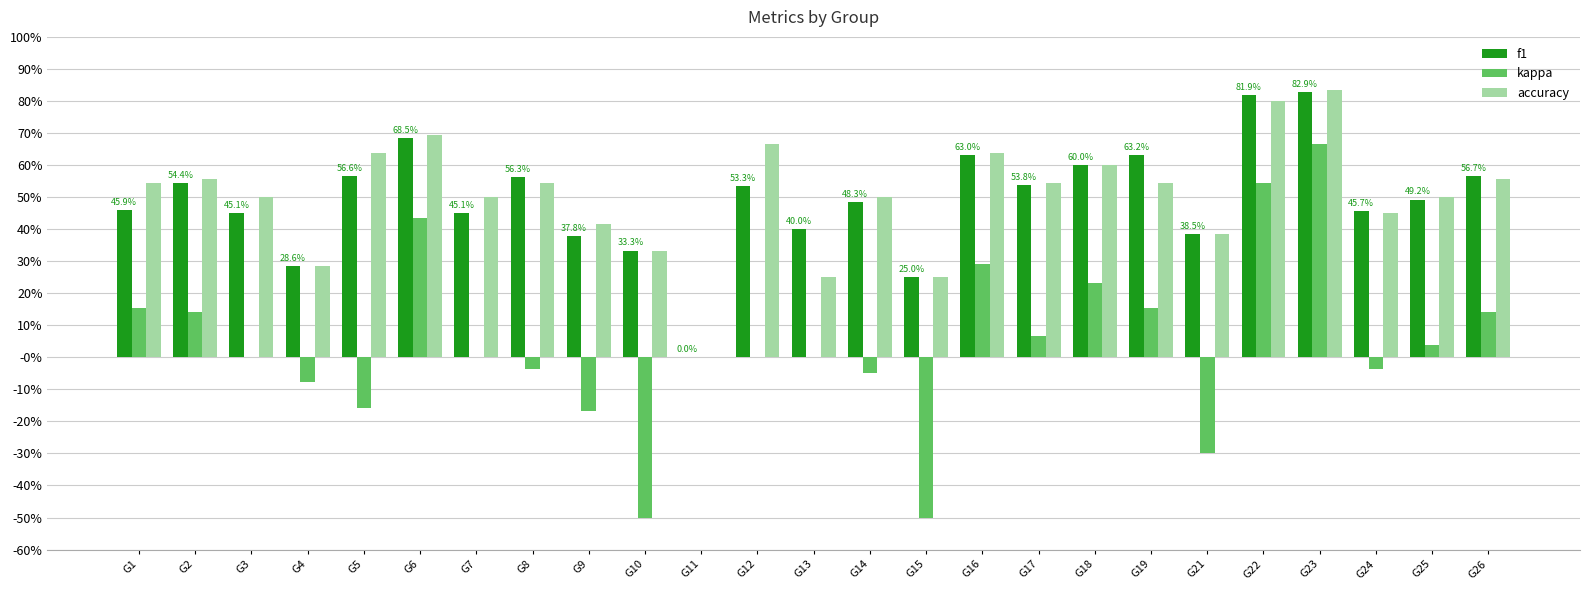

Which category has the lowest value across all series?

G10